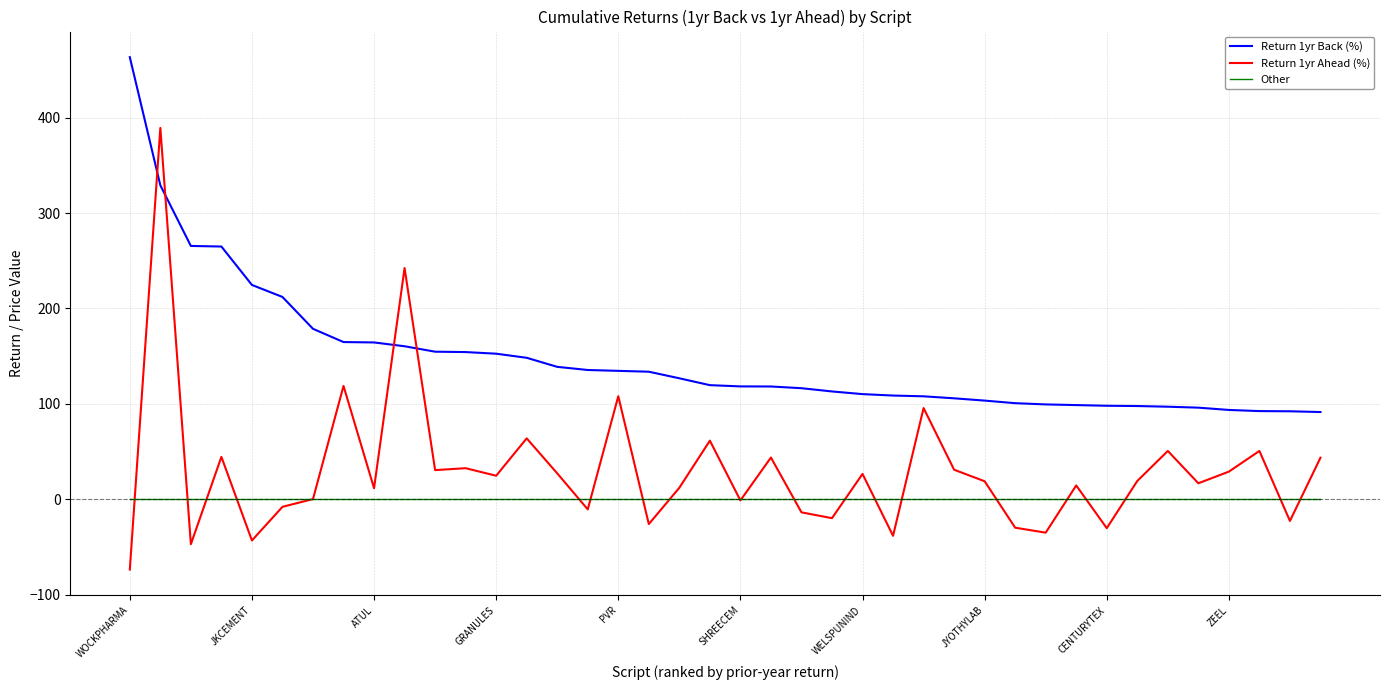

True or false: Return 1yr Ahead (%) and Return 1yr Back (%) cross at least once.

True